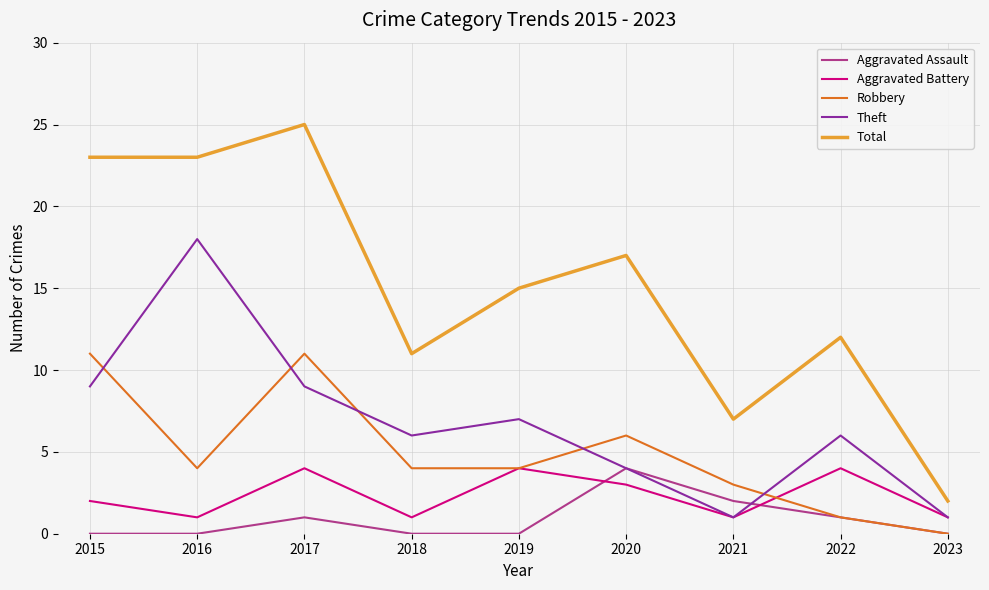

Reading right to left, what are all the values shown in this chart?

Aggravated Assault: 2023=0	2022=1	2021=2	2020=4	2019=0	2018=0	2017=1	2016=0	2015=0
Aggravated Battery: 2023=1	2022=4	2021=1	2020=3	2019=4	2018=1	2017=4	2016=1	2015=2
Robbery: 2023=0	2022=1	2021=3	2020=6	2019=4	2018=4	2017=11	2016=4	2015=11
Theft: 2023=1	2022=6	2021=1	2020=4	2019=7	2018=6	2017=9	2016=18	2015=9
Total: 2023=2	2022=12	2021=7	2020=17	2019=15	2018=11	2017=25	2016=23	2015=23